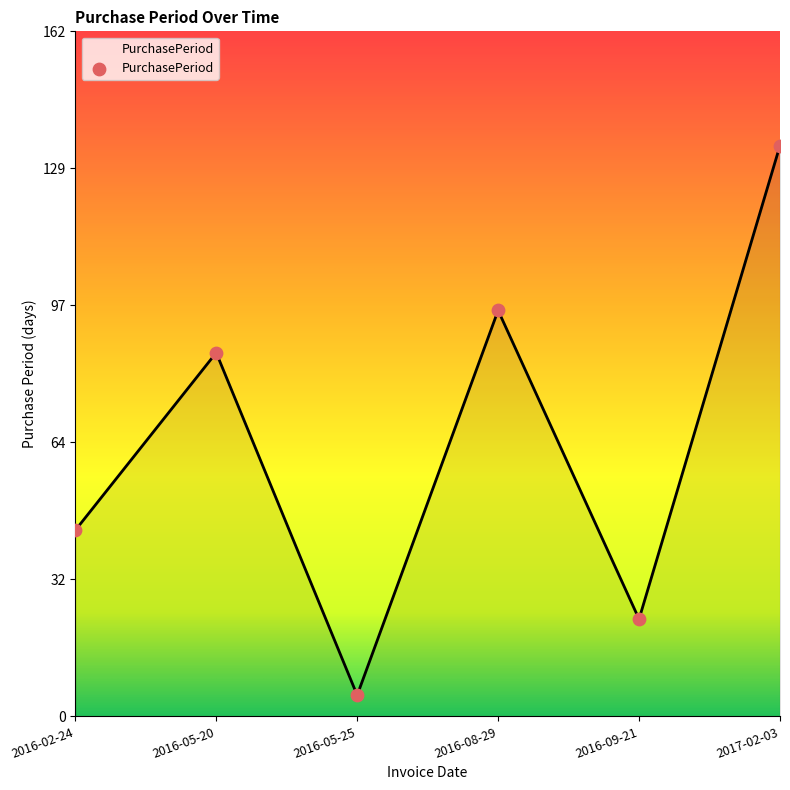

Between 2016-05-25 and 2016-05-20, which is larger?

2016-05-20